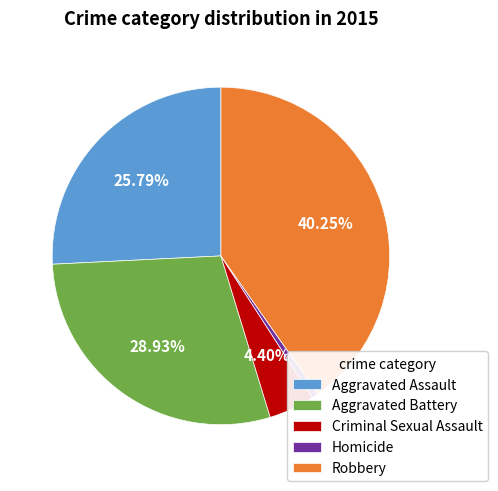

Rank the categories by value from lowest to highest.

Homicide, Criminal Sexual Assault, Aggravated Assault, Aggravated Battery, Robbery